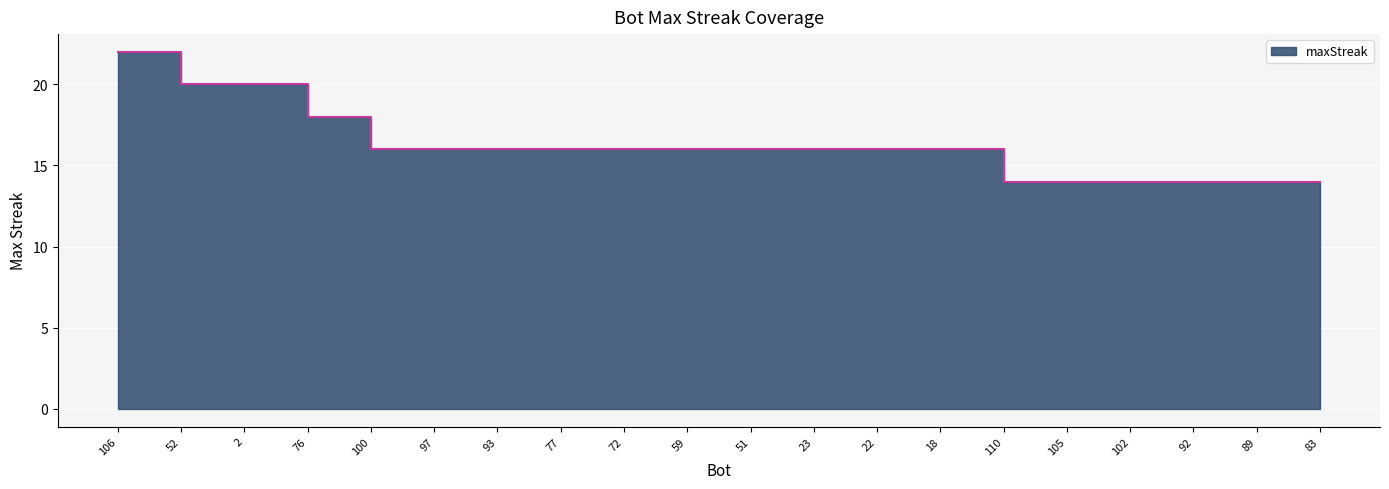

How many lines are shown in the chart?

1